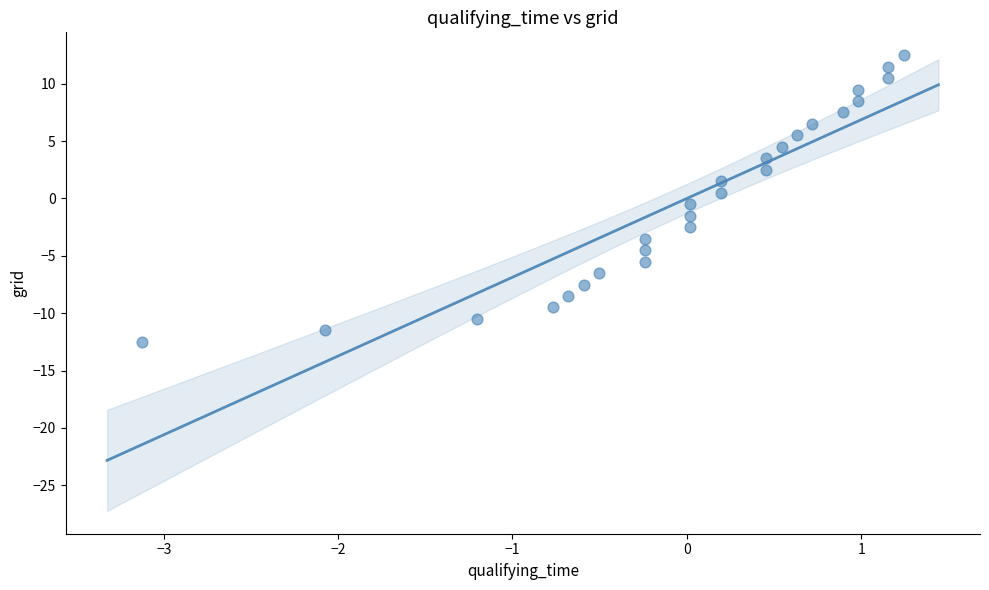

What is the range of Y values (max minus min)?

25.0